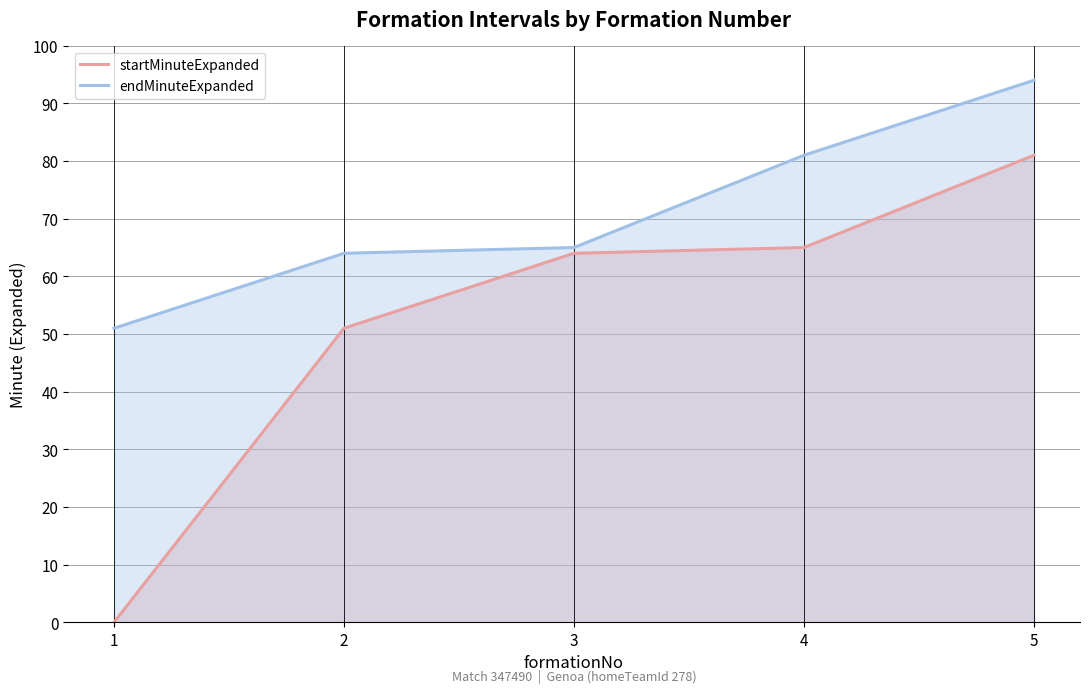

At how many categories does at least one series exceed 74?

2